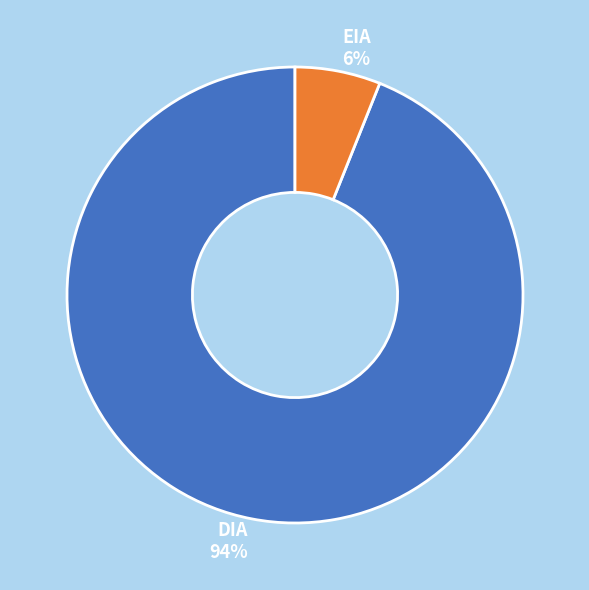

The DIA slice represents 99% of the pie. True or false?

False